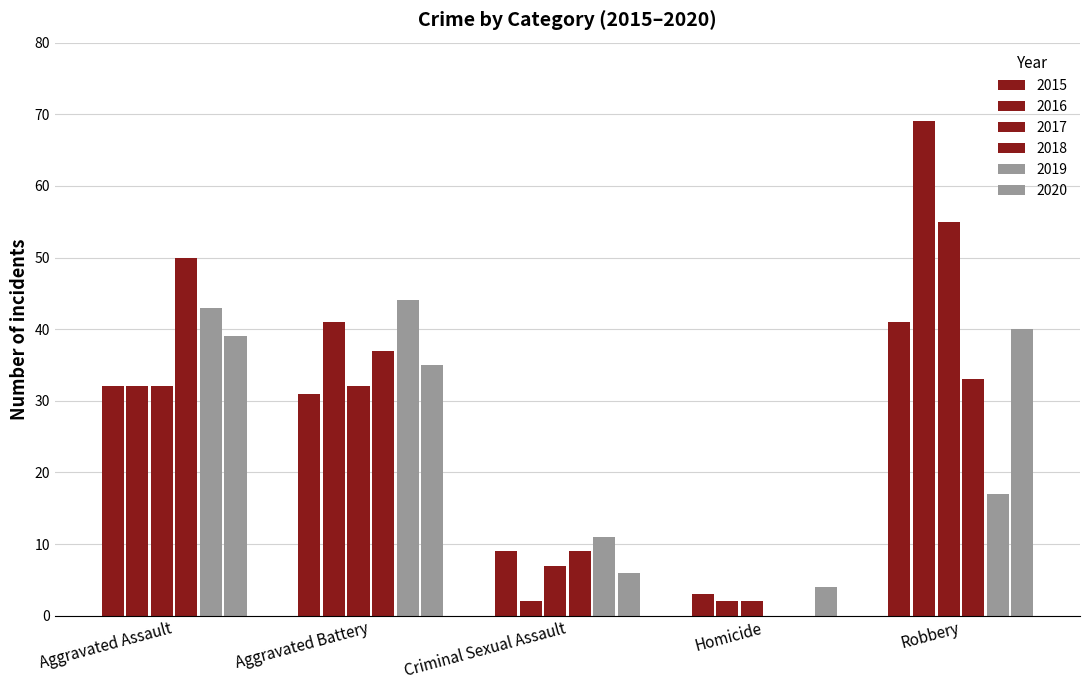

What is the value of the 2020 bar at the 2nd from the left?

35